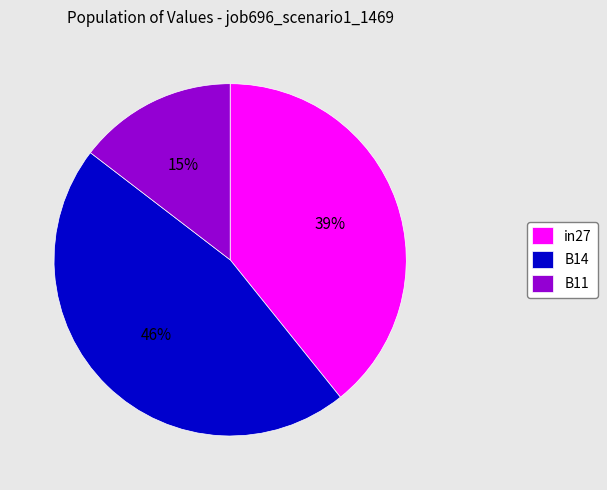

Is it true that in27 is 45% of the pie?

False